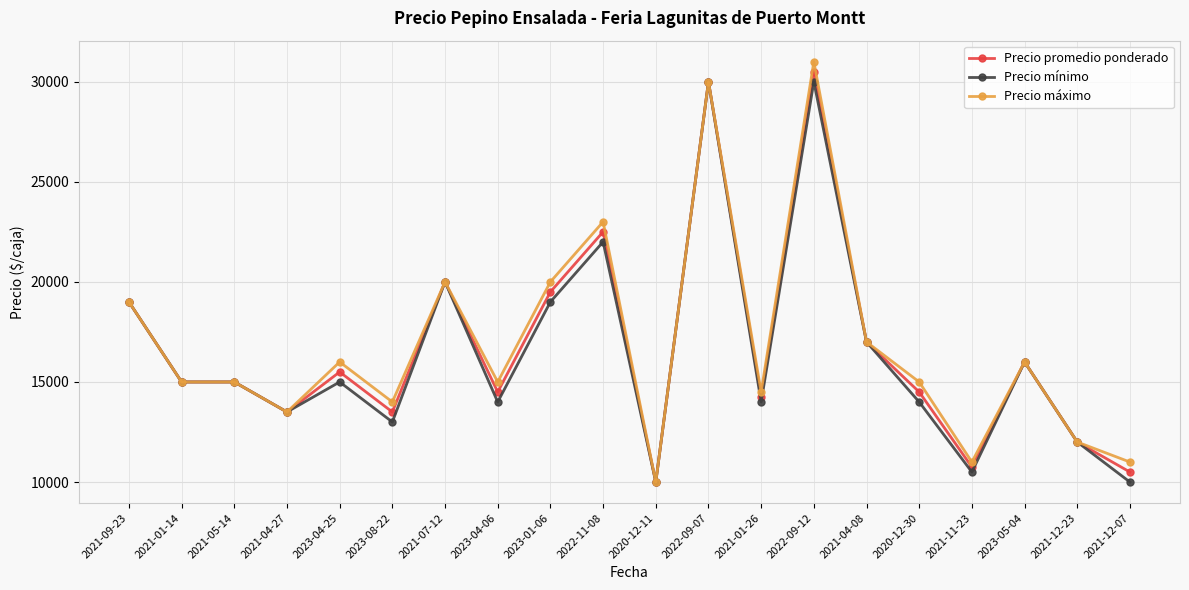

Which series has the largest total across all categories?

Precio máximo